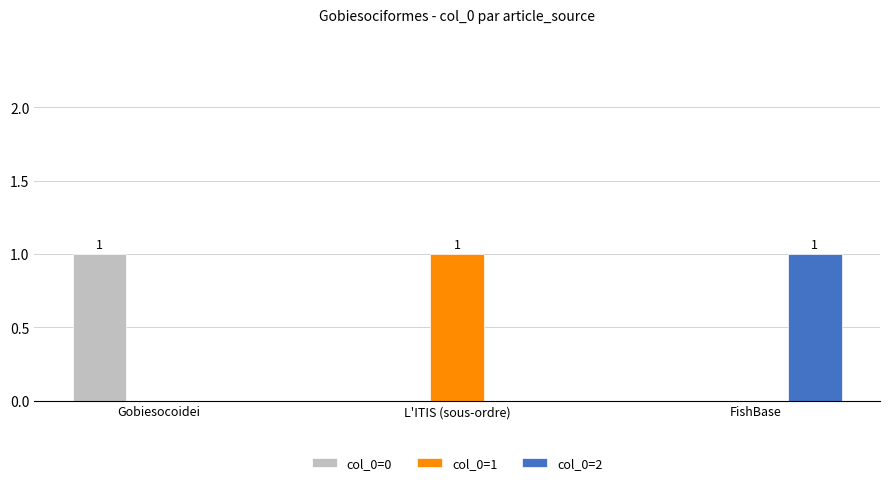

Is the value of col_0=2 at Gobiesocoidei greater than the value of col_0=1 at L'ITIS (sous-ordre)?

No